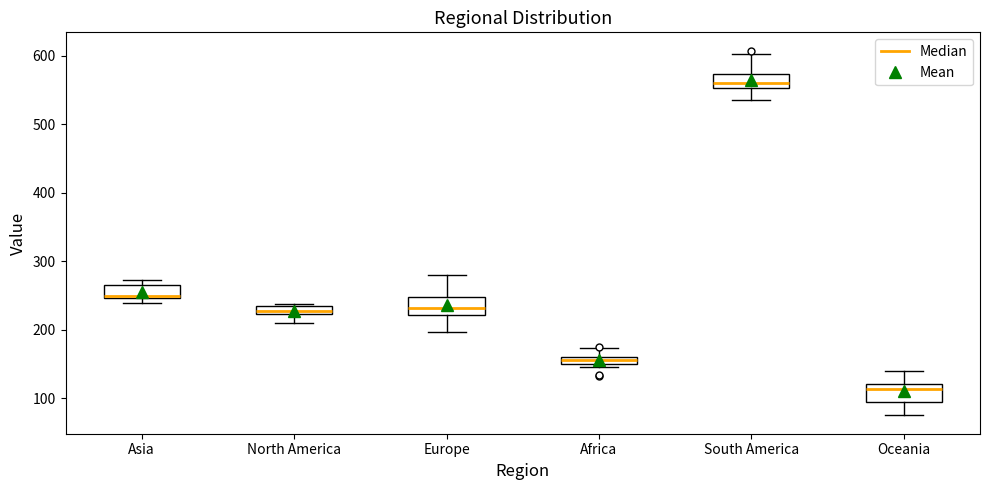

Which box has the highest median line?

South America